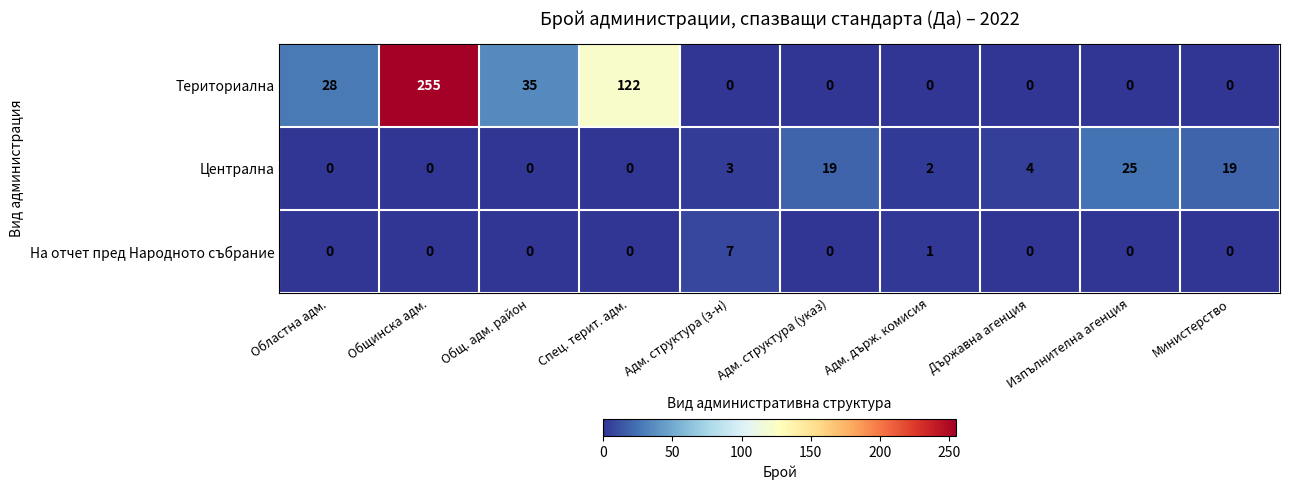

Rank the series by their maximum value, from highest to lowest.

Териториална, Централна, На отчет пред Народното събрание